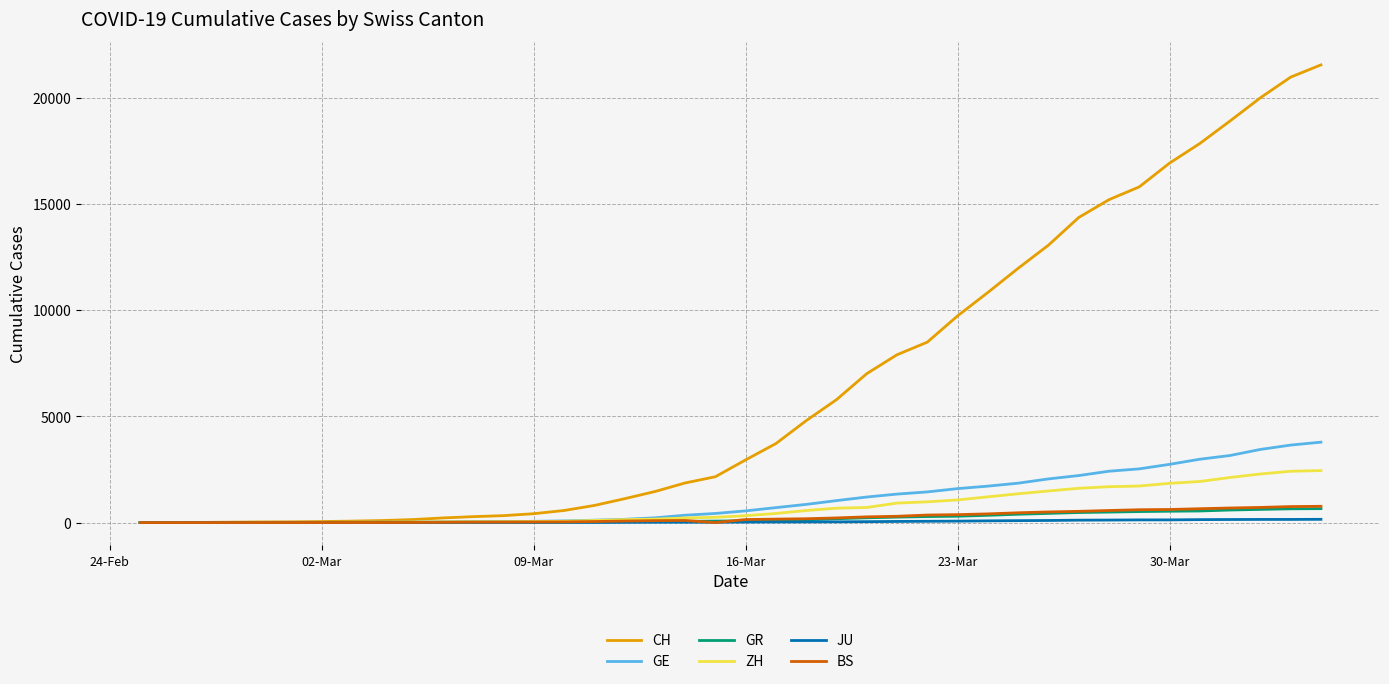

Which series has the largest total across all categories?

CH